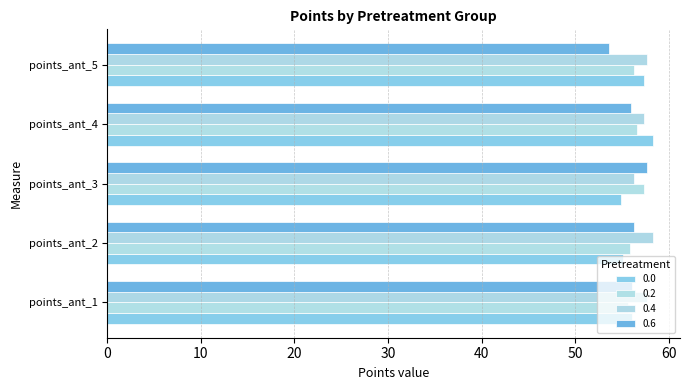

At how many categories does at least one series exceed 54?

5